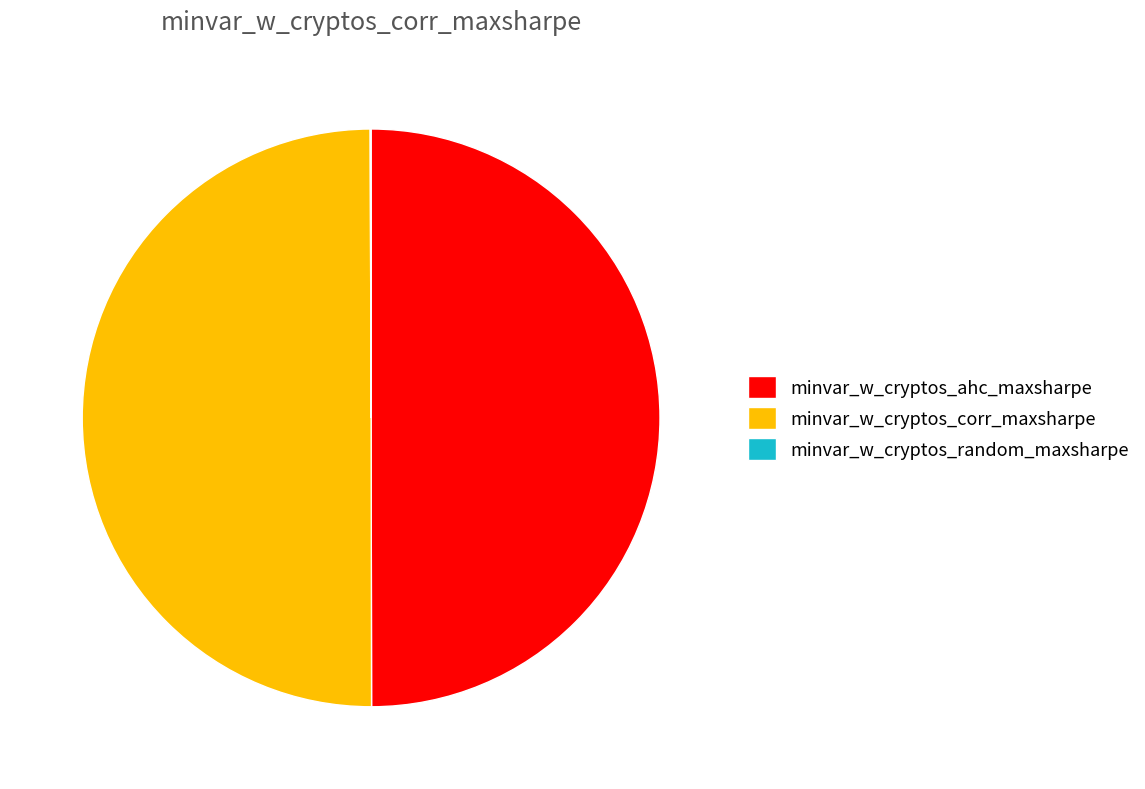

Is it true that minvar_w_cryptos_ahc_maxsharpe is 50% of the pie?

True